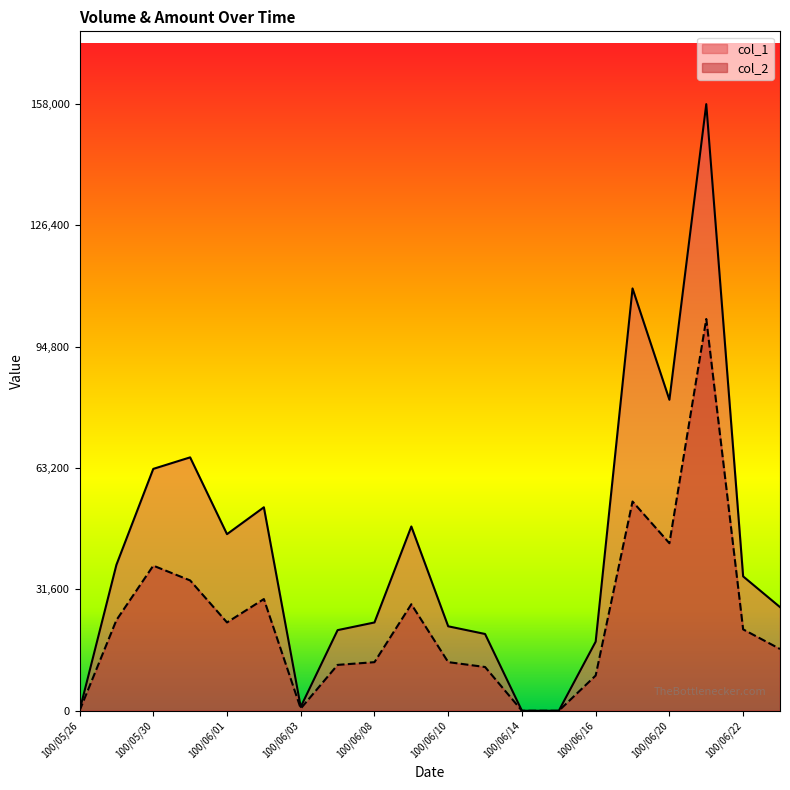

Which series has the largest total across all categories?

col_1